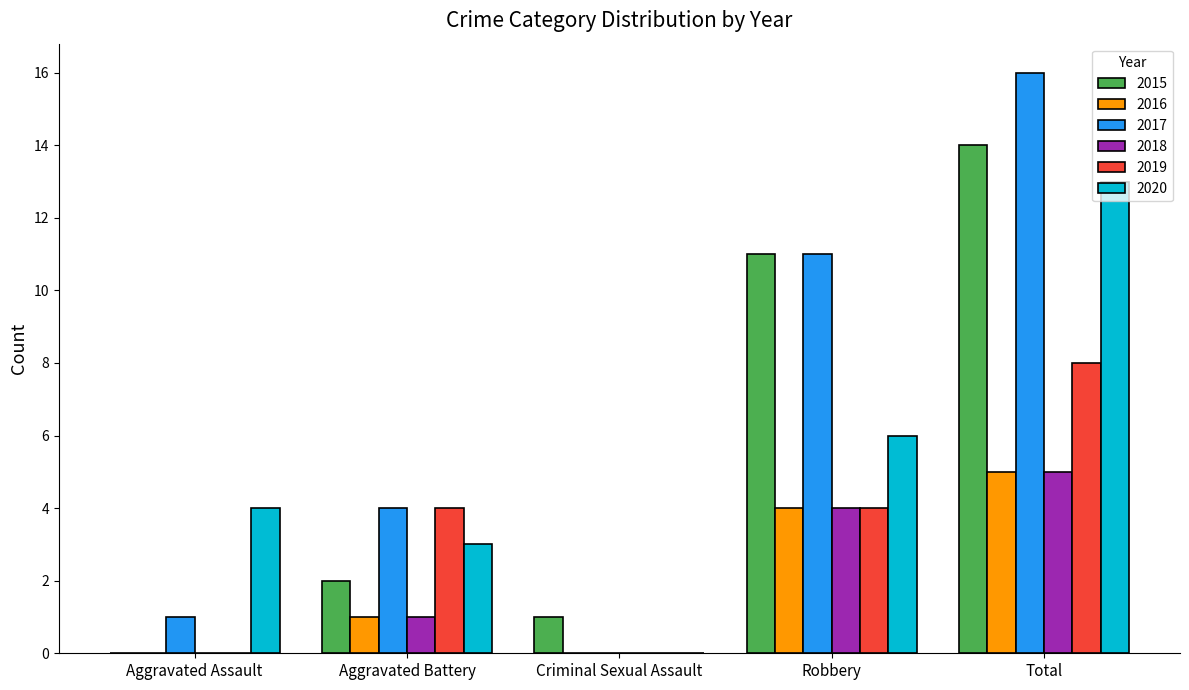

Which series has the largest total across all categories?

2017